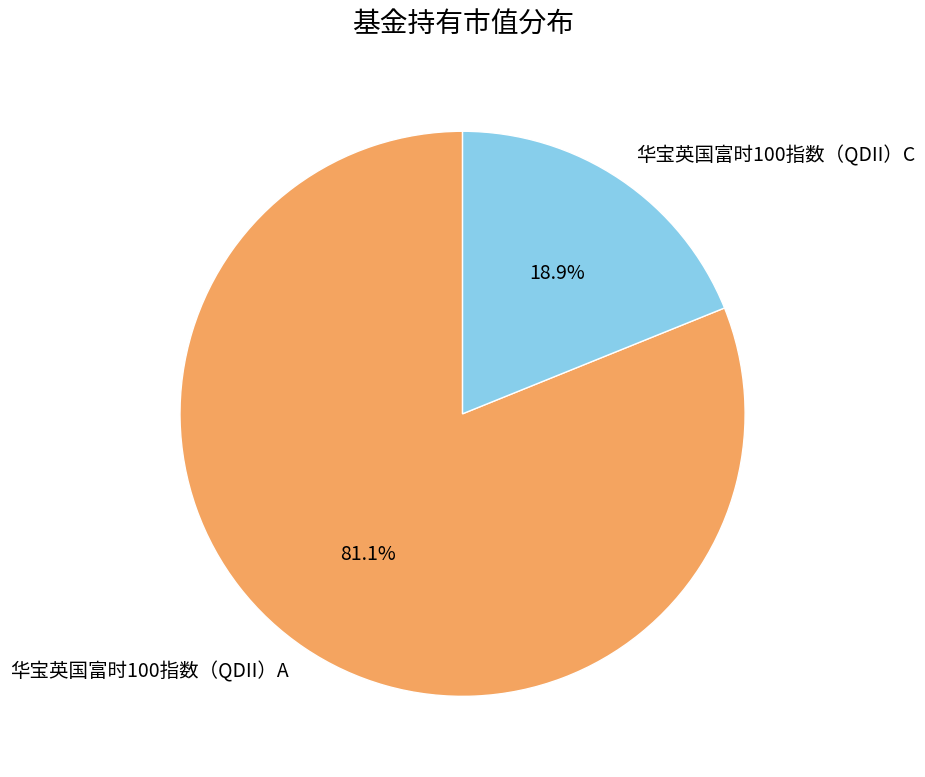

How many slices are in this pie chart?

2